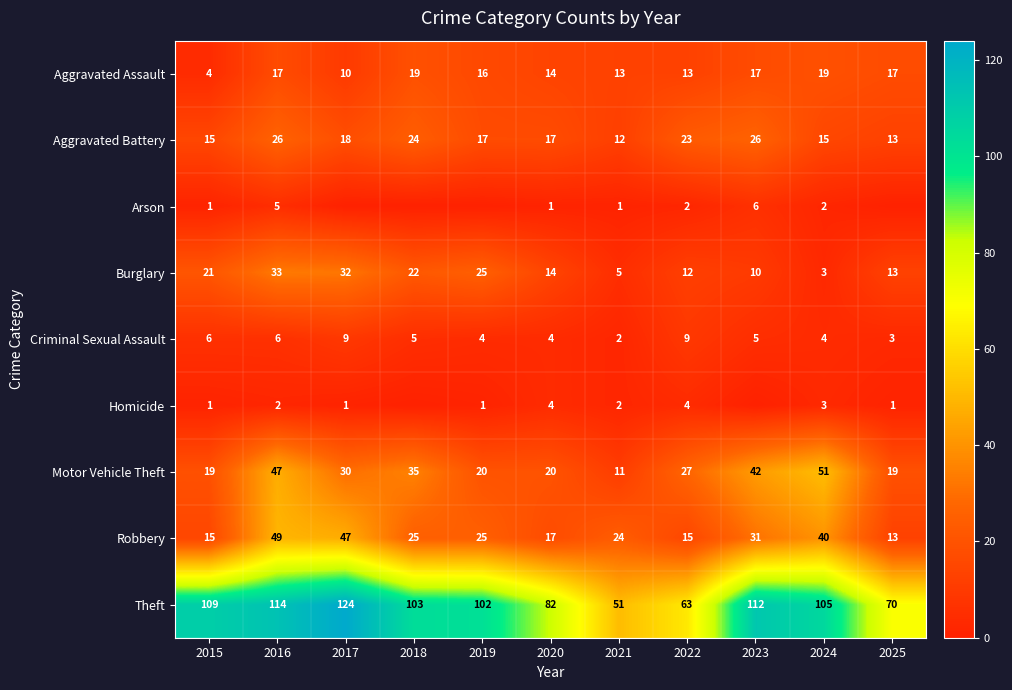

What value does the Criminal Sexual Assault series have at 2025?

3